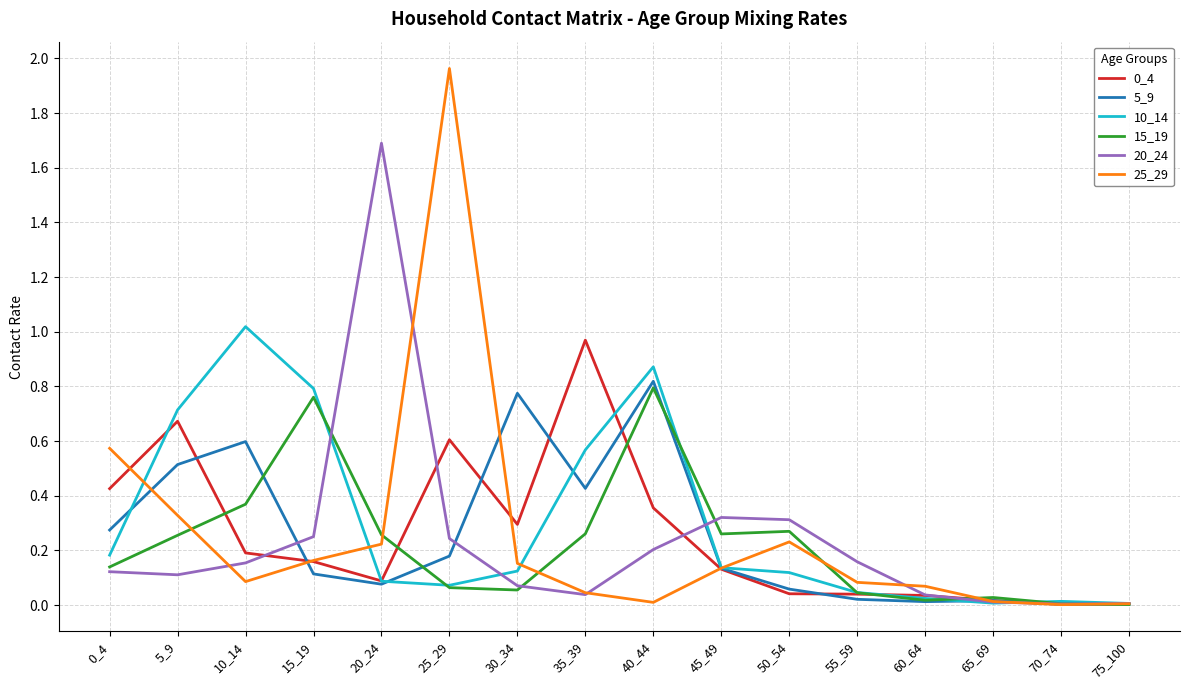

How many lines are shown in the chart?

6